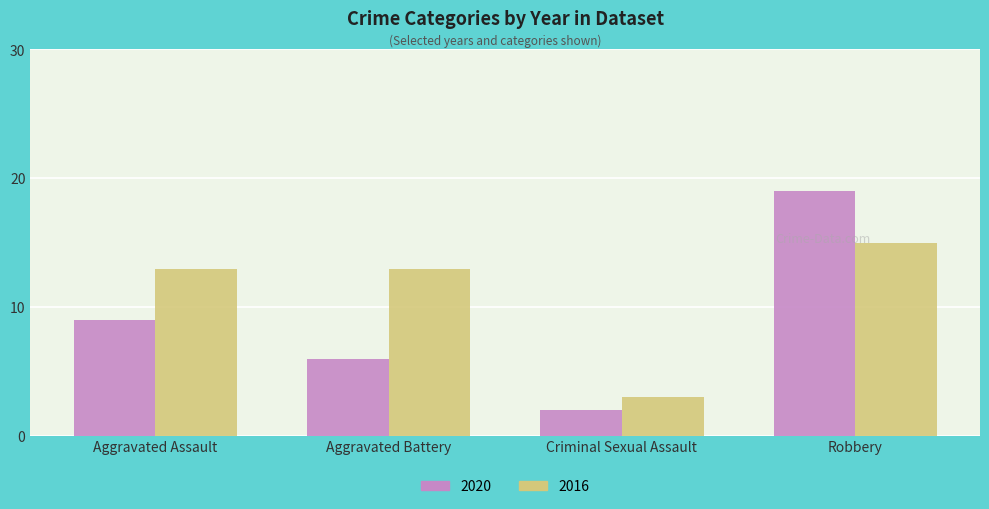

What is the minimum value shown in the chart?

2